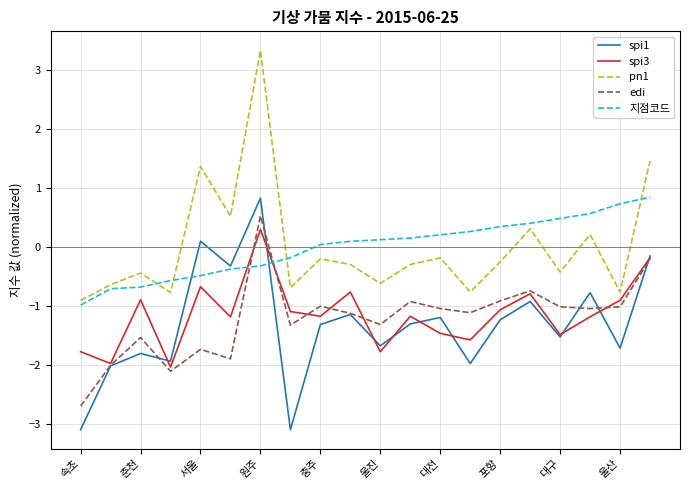

Which series ends up on top after the final intersection of 지점코드 and edi?

지점코드